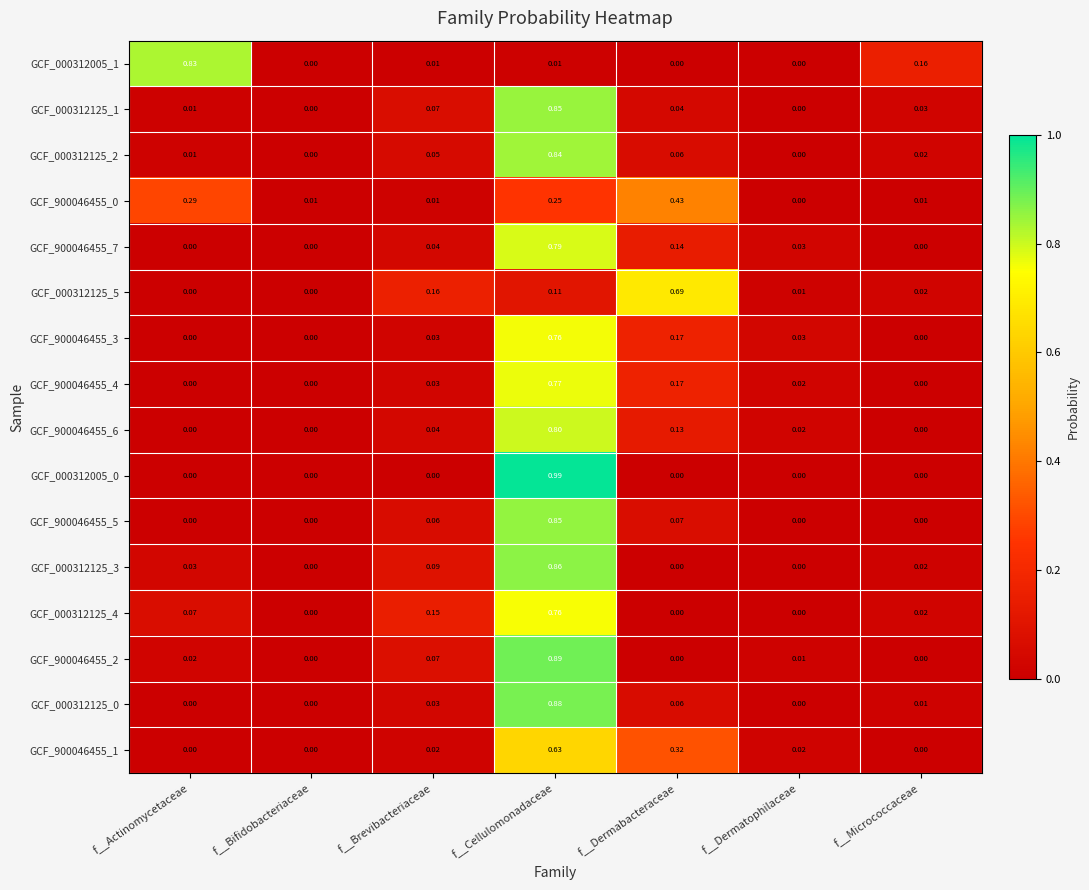

Which category has the highest value in the GCF_000312125_4 series?

f__Cellulomonadaceae